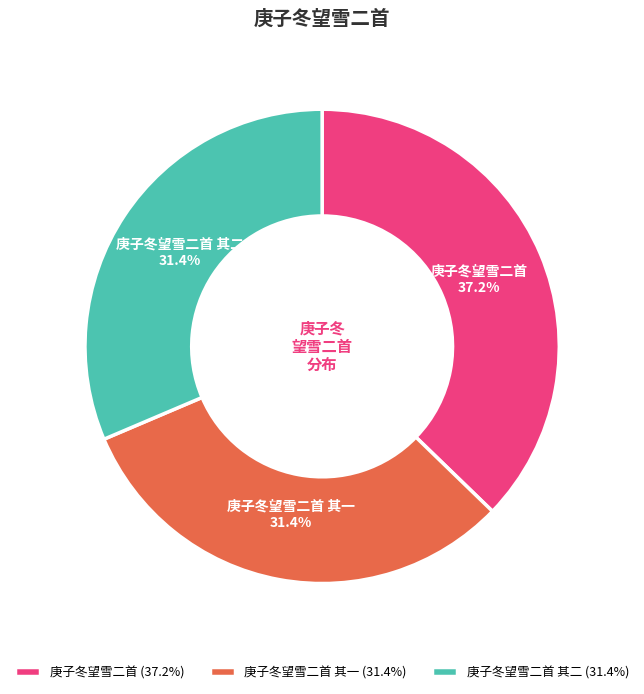

What is the ratio of the value at 庚子冬望雪二首 其一 to the value at 庚子冬望雪二首?

0.8